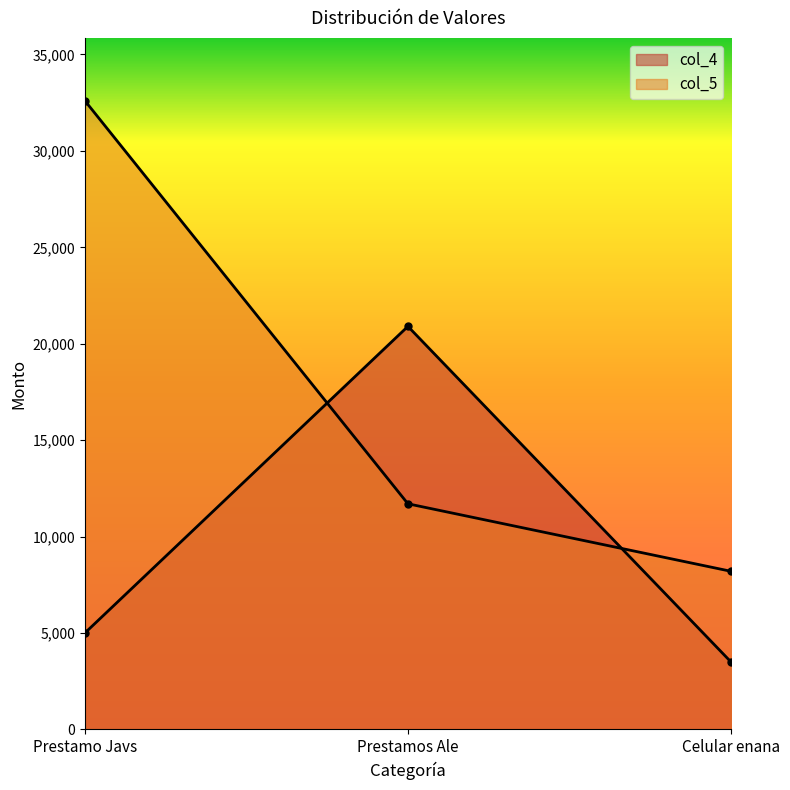

Which series has the widest spread of values?

col_5